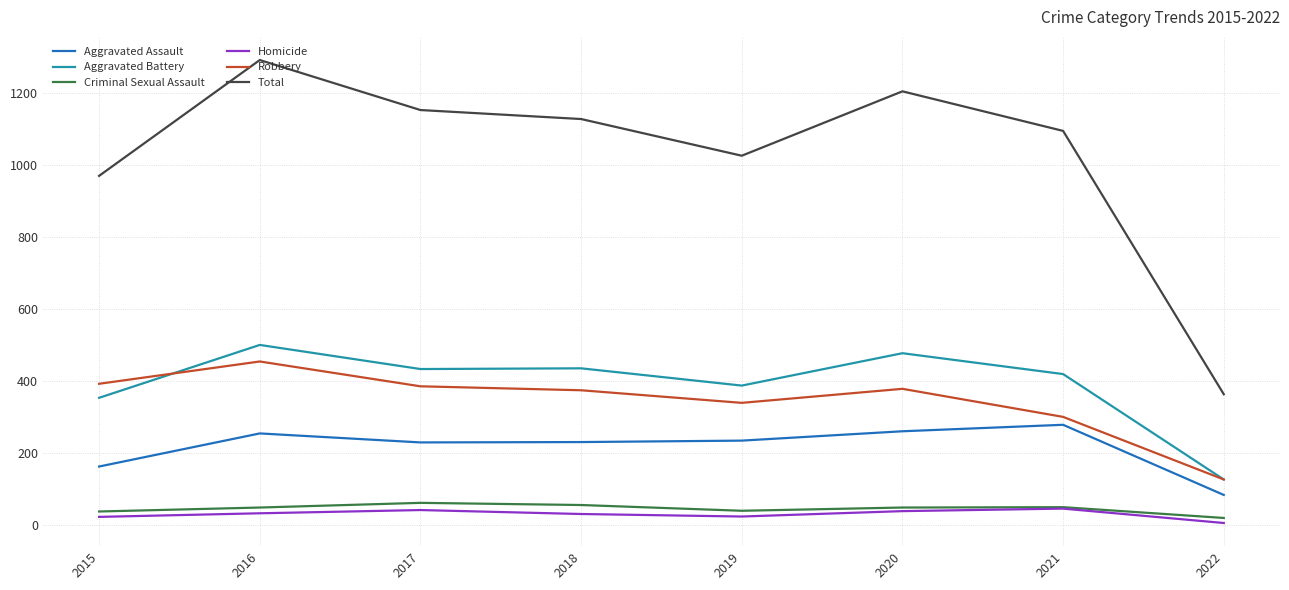

Which series has the largest total across all categories?

Total